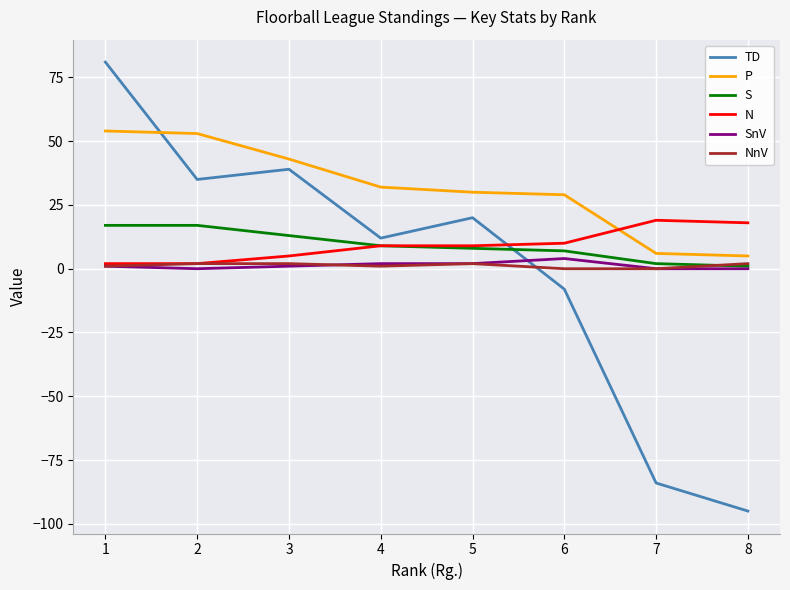

Which series has the largest range (max minus min)?

TD